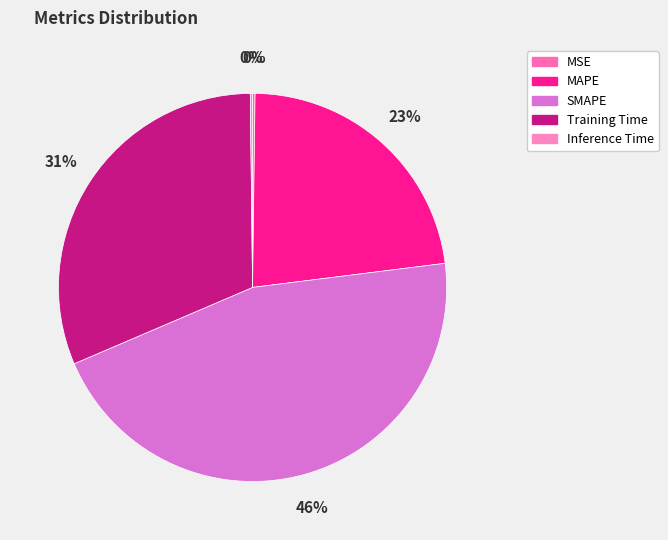

Rank the categories by value from highest to lowest.

SMAPE, Training Time, MAPE, MSE, Inference Time